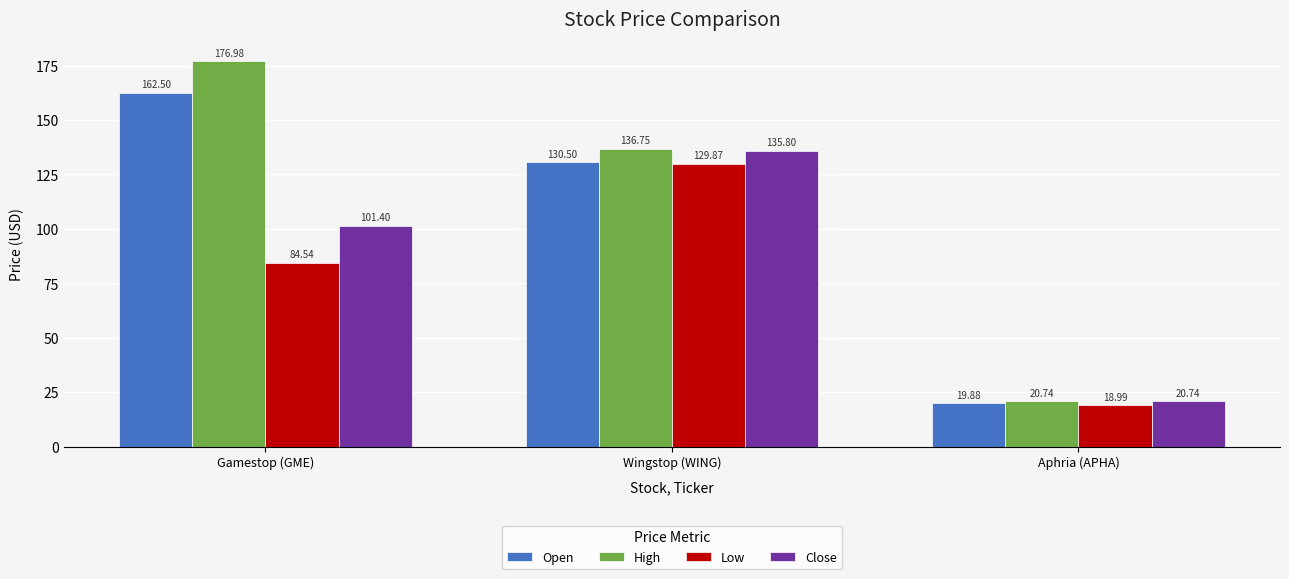

At which category is the sum across all series the highest?

Wingstop (WING)